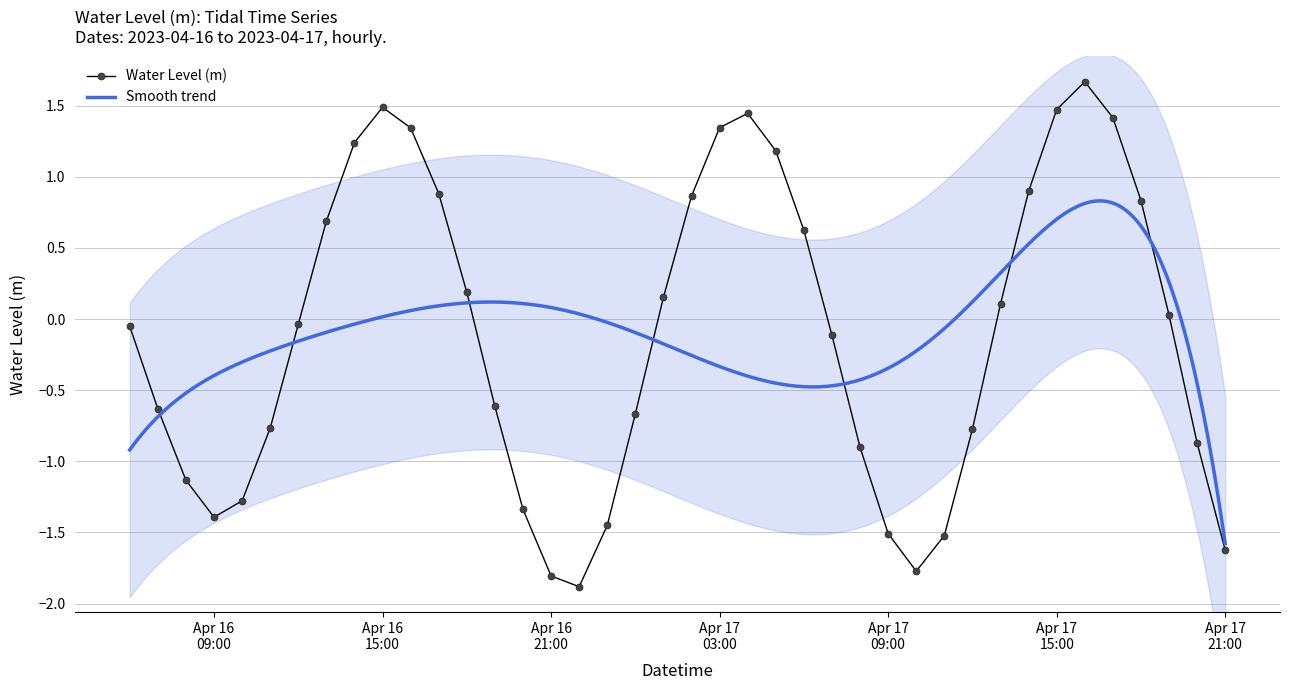

What is the average value?

-0.1